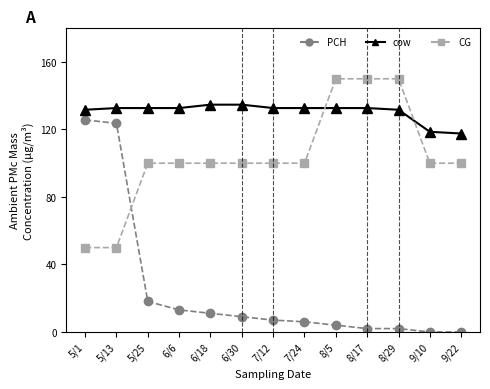

Rank the series at 7/12 from lowest to highest value.

PCH, CG, cow